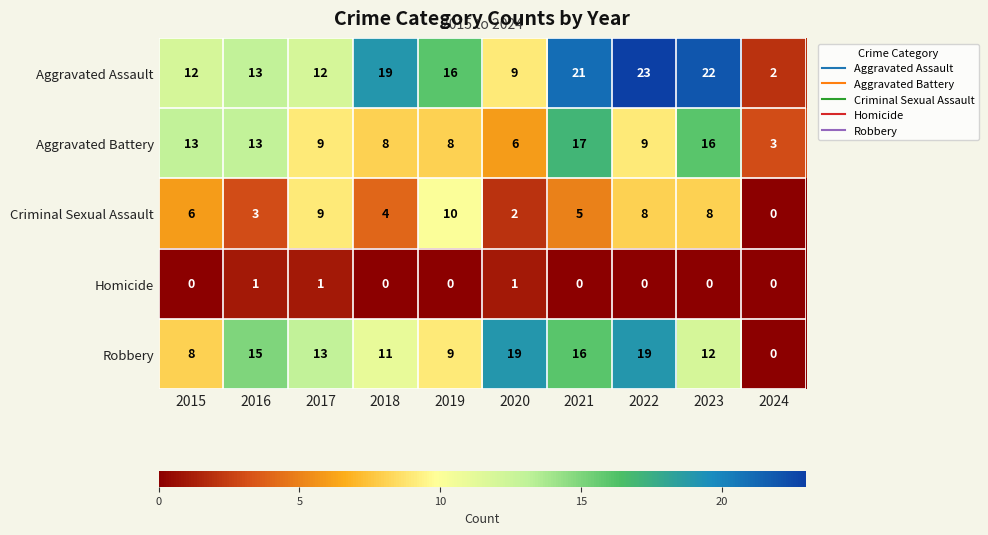

Count the Homicide values in the range 0 to 1.

10